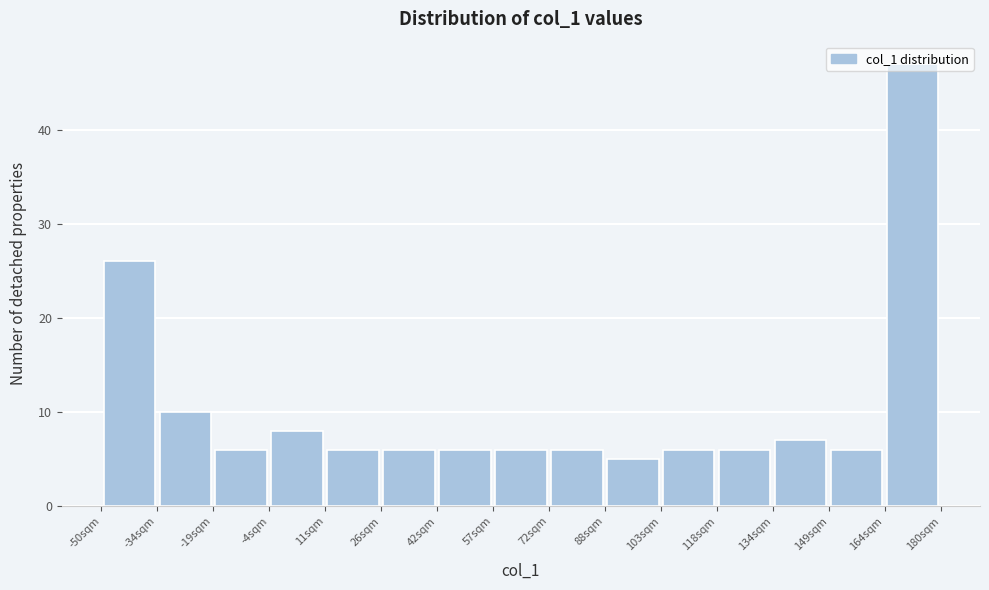

Reading left to right, list every bar in this chart as the range it spans on the x-axis followed by its height. Neither the bar edges nor the heights are printed on the chart, so give them approximately, as read against the axes.

-50 to -34: 26
-34 to -20: 10
-20 to -4: 6
-4 to 12: 8
12 to 26: 6
26 to 42: 6
42 to 58: 6
58 to 72: 6
72 to 88: 6
88 to 104: 5
104 to 118: 6
118 to 134: 6
134 to 150: 7
150 to 164: 6
164 to 180: 47